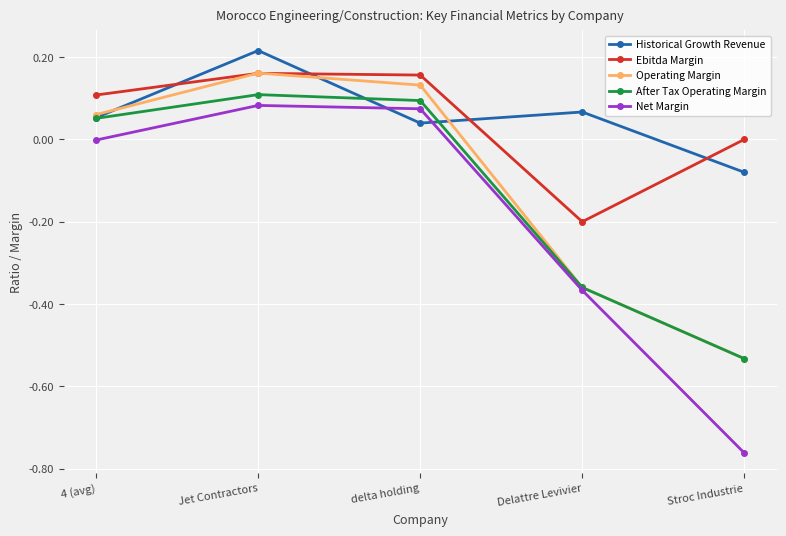

What is the spread (max minus min) of values at Delattre Levivier?

0.4